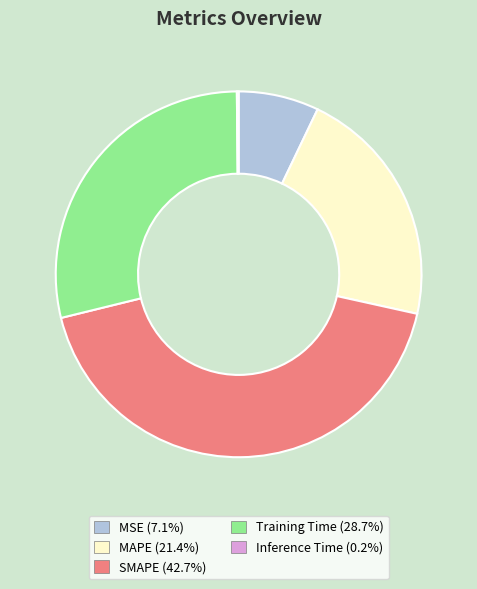

Which category has the biggest portion of the pie?

SMAPE